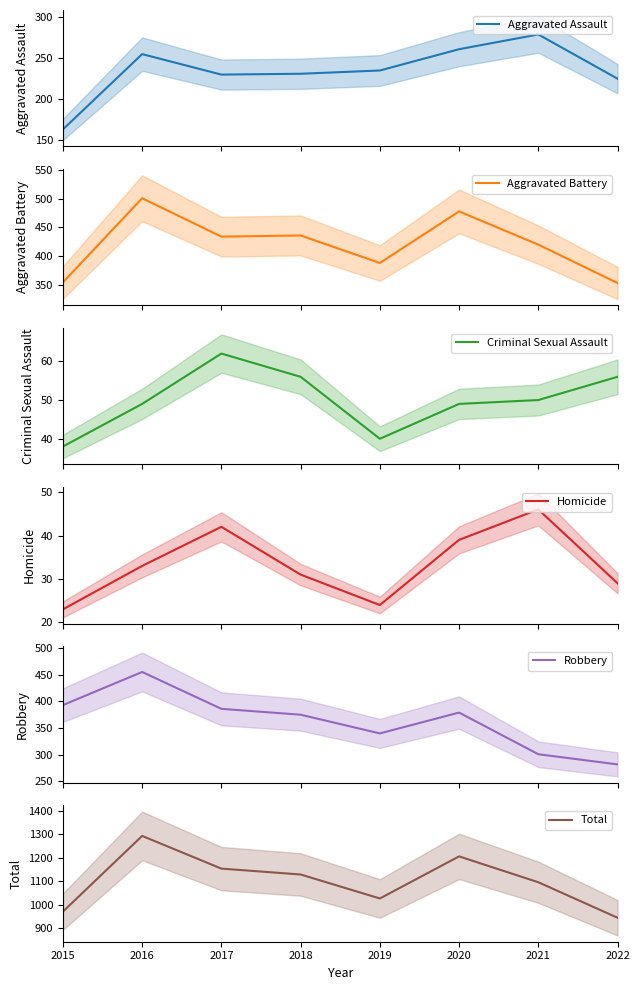

True or false: Criminal Sexual Assault has a value of 38 at 2015.

True